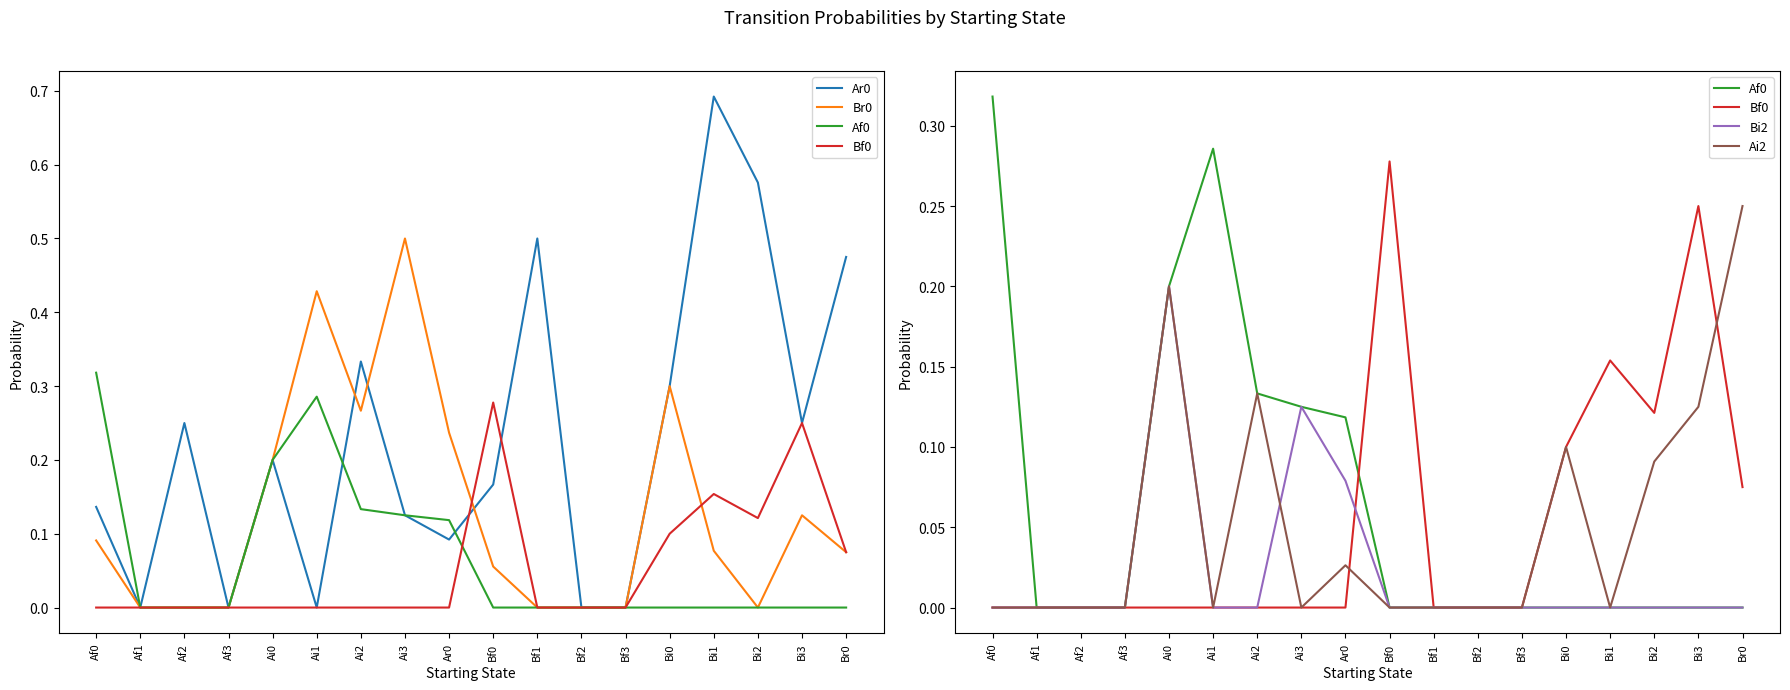

What is the sum of all Ar0 values?

4.1